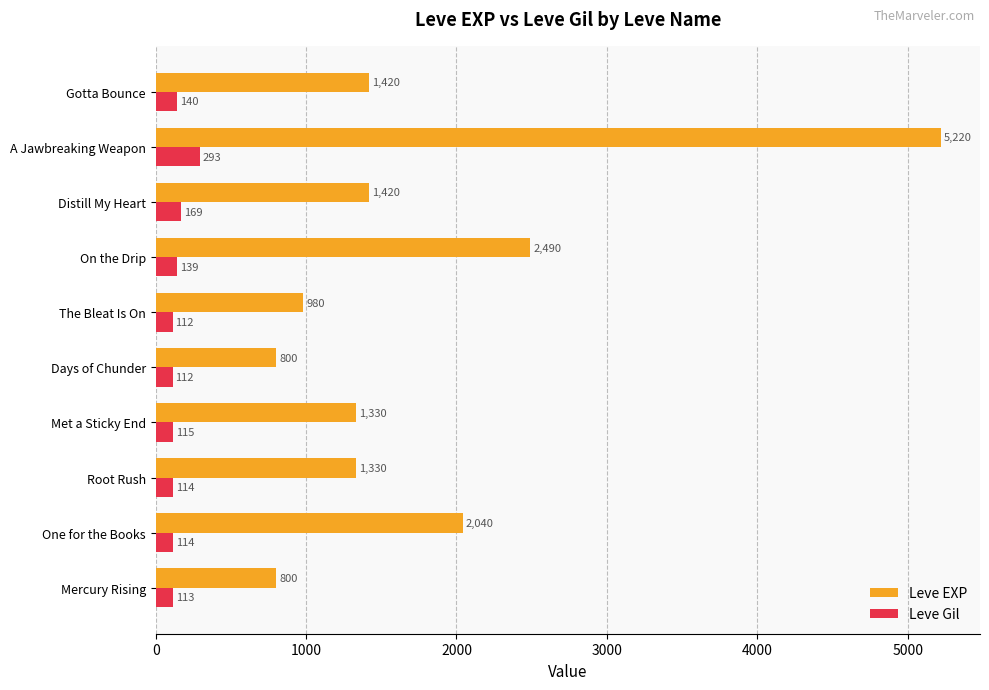

Which series has the largest range (max minus min)?

Leve EXP